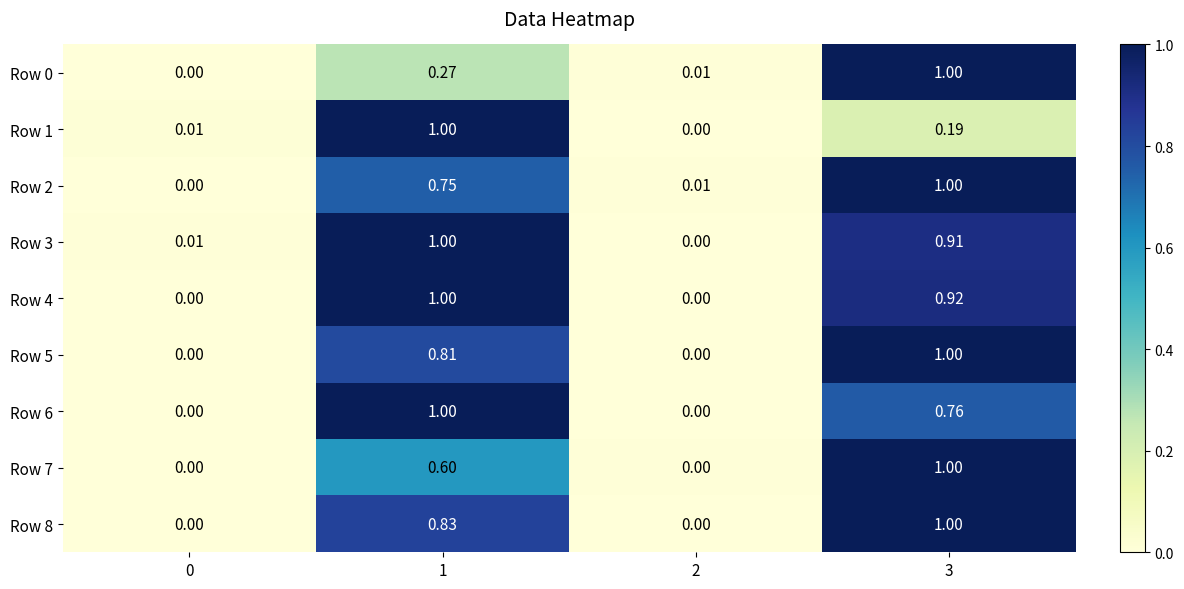

Is the value of Row 3 at 0 greater than the value of Row 6 at 3?

No